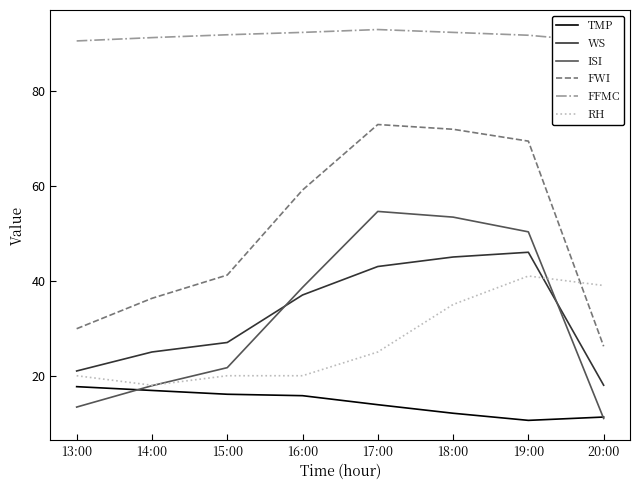

What is the difference between the maximum and minimum values in the ISI series?

43.6